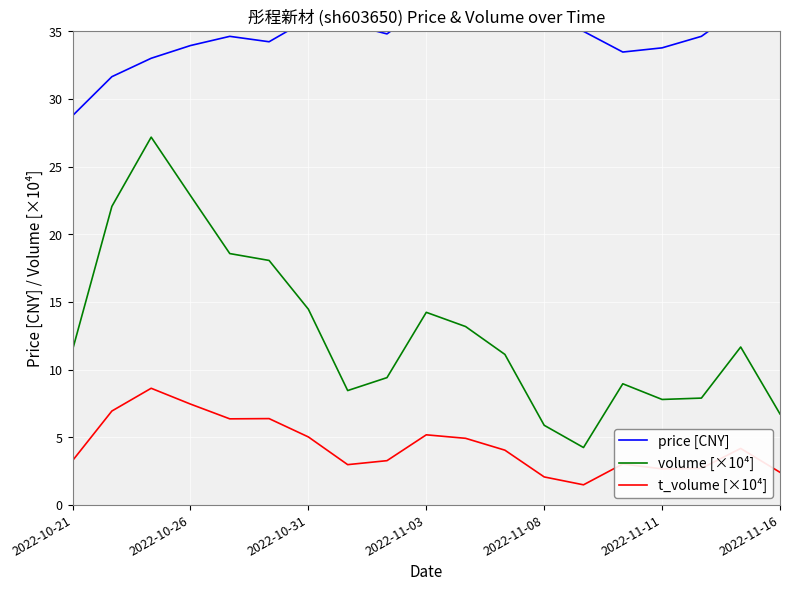

Does the chart display data point markers on the line(s)?

No